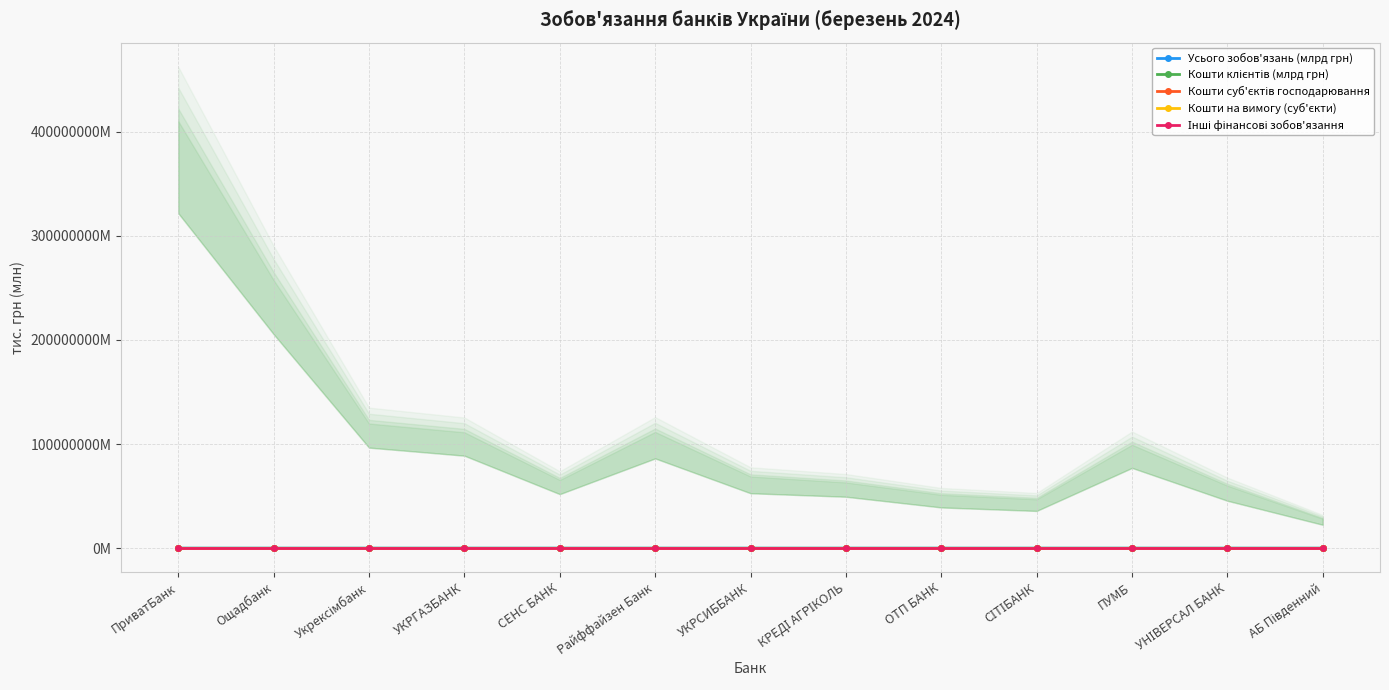

What is the label of the 3rd point from the left?

Укрексімбанк